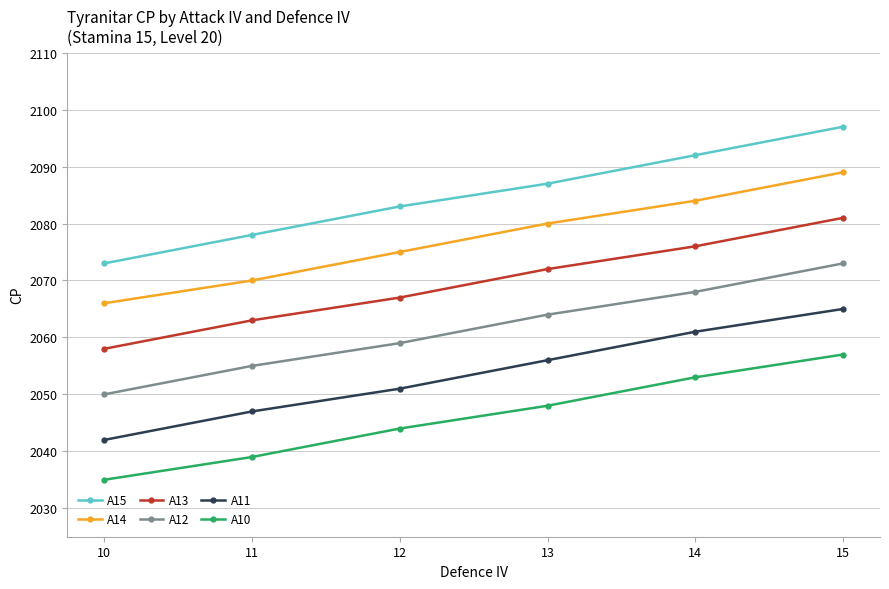

Between 13 and 10, which is larger?

13